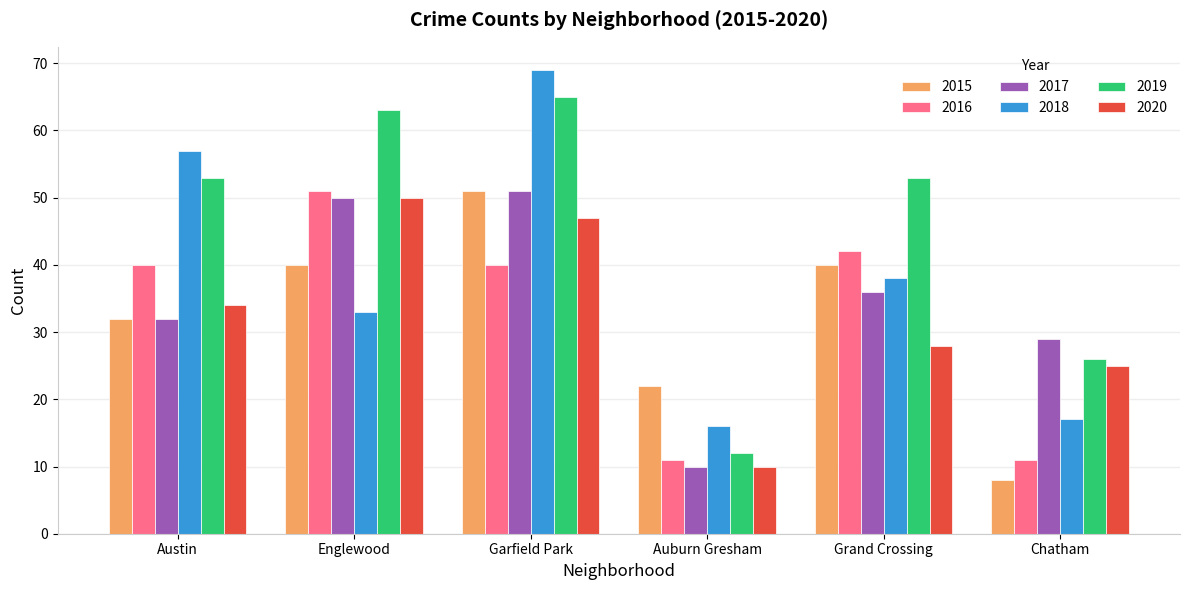

Where is 2020 nearest to the value 30?

Grand Crossing